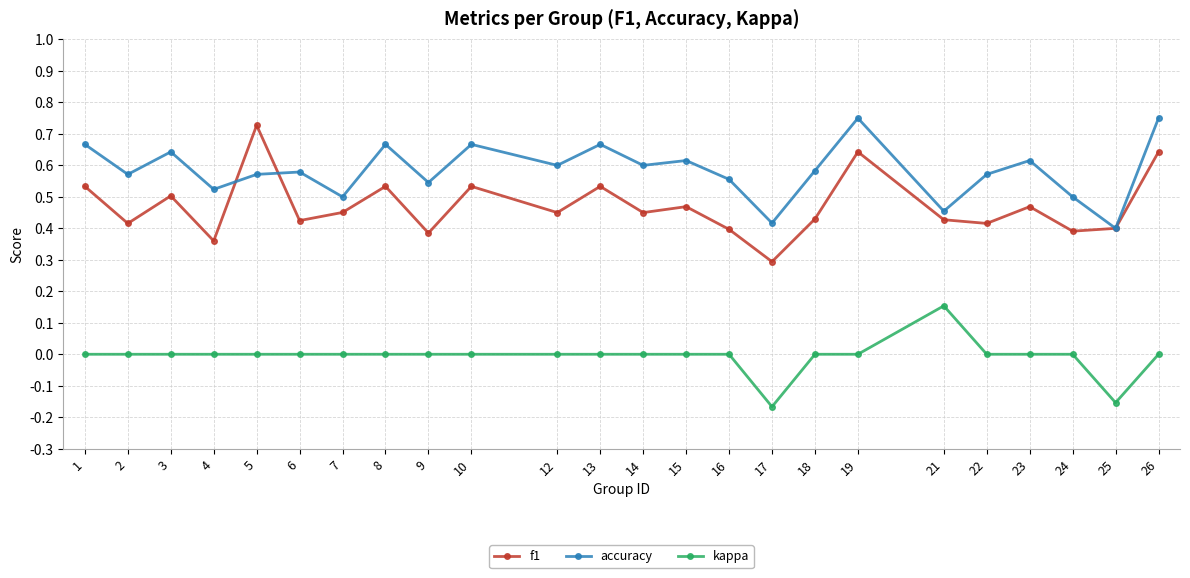

Rank the series by their average value, from highest to lowest.

accuracy, f1, kappa